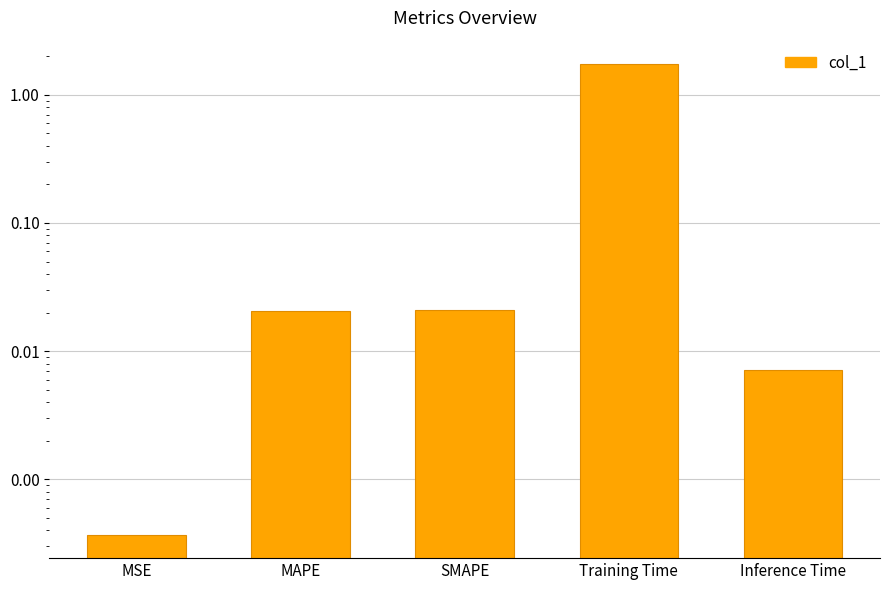

What is the label of the 2nd bar from the right?

Training Time